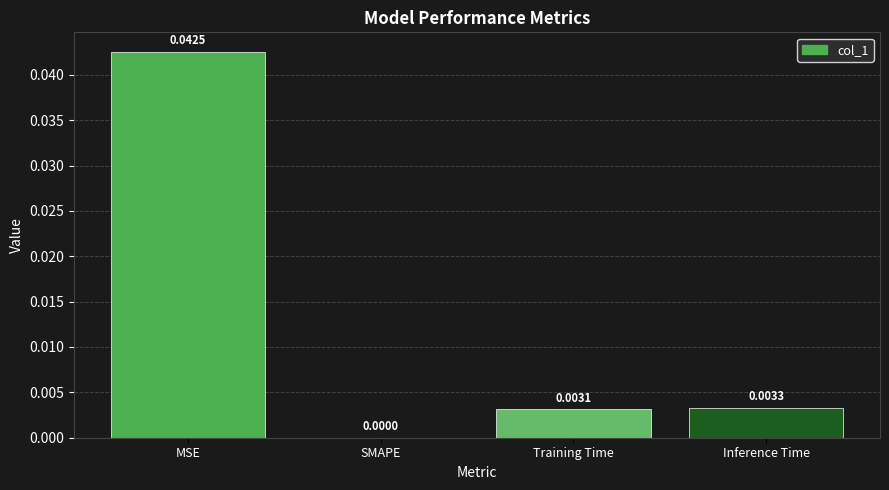

At which category does the chart reach its peak across all series?

MSE